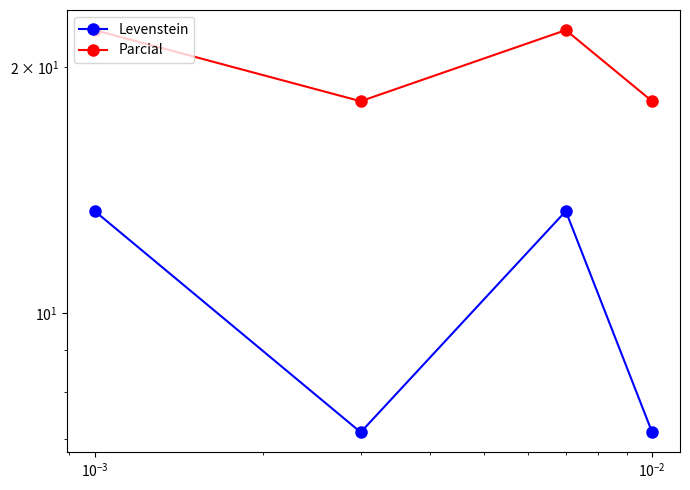

What is the lowest value of the Levenstein series?

7.1